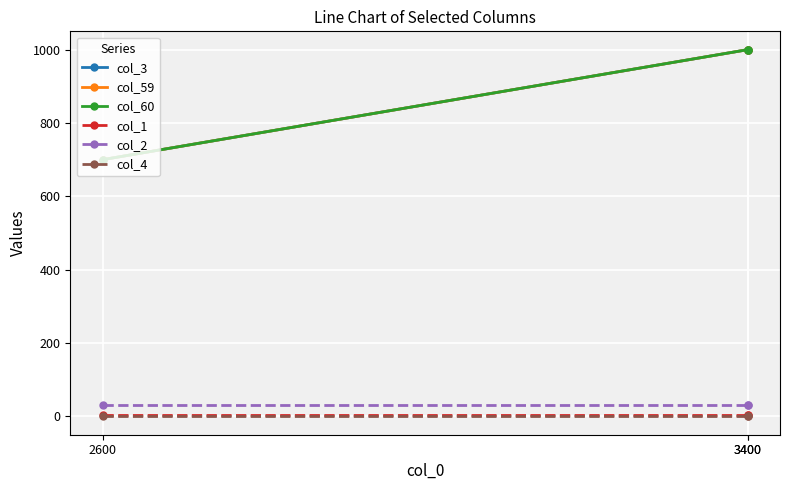

Is the value of col_1 at 3400 greater than the value of col_3 at 2600?

No